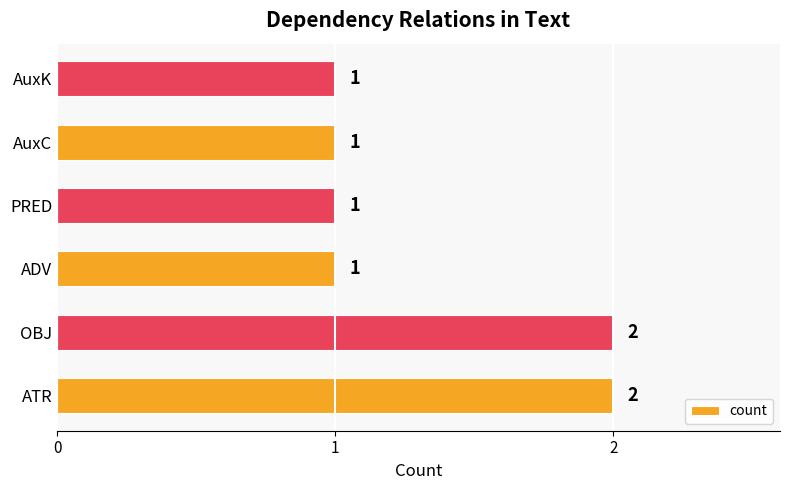

What is the difference between the second highest and minimum values?

1